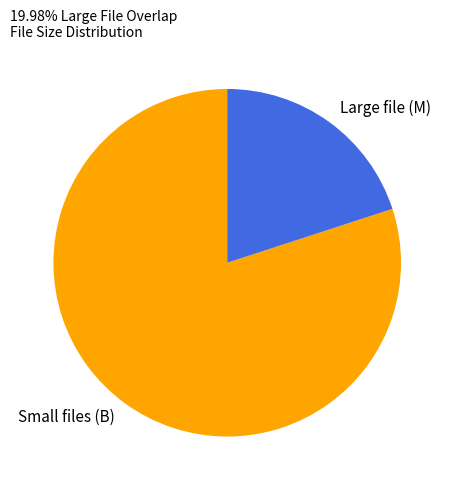

Which has a higher value, Large file (M) or Small files (B)?

Small files (B)